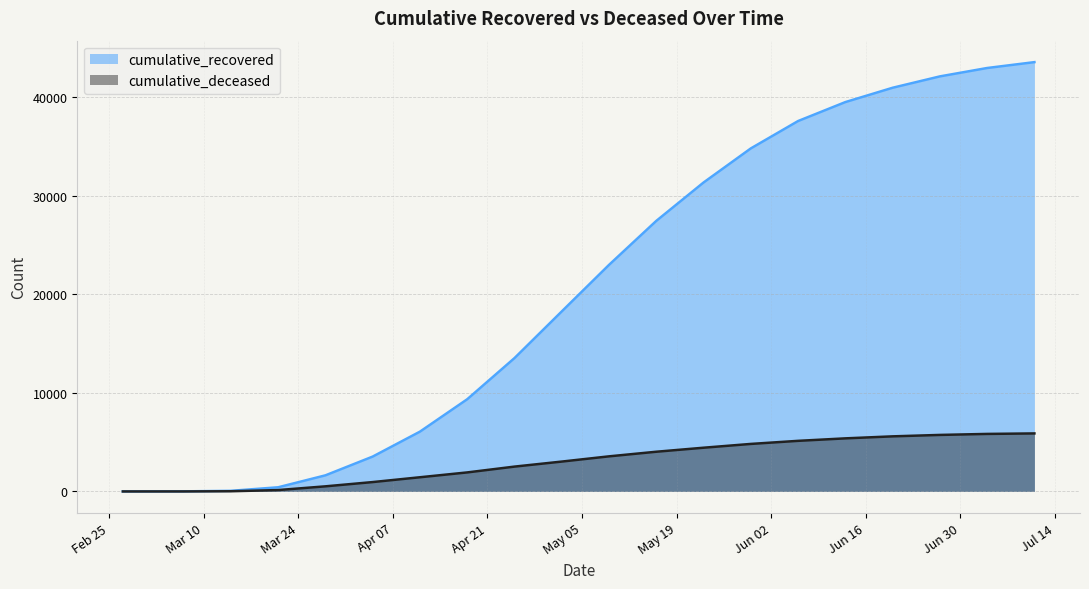

At which category is the sum across all series the highest?

2020-07-11